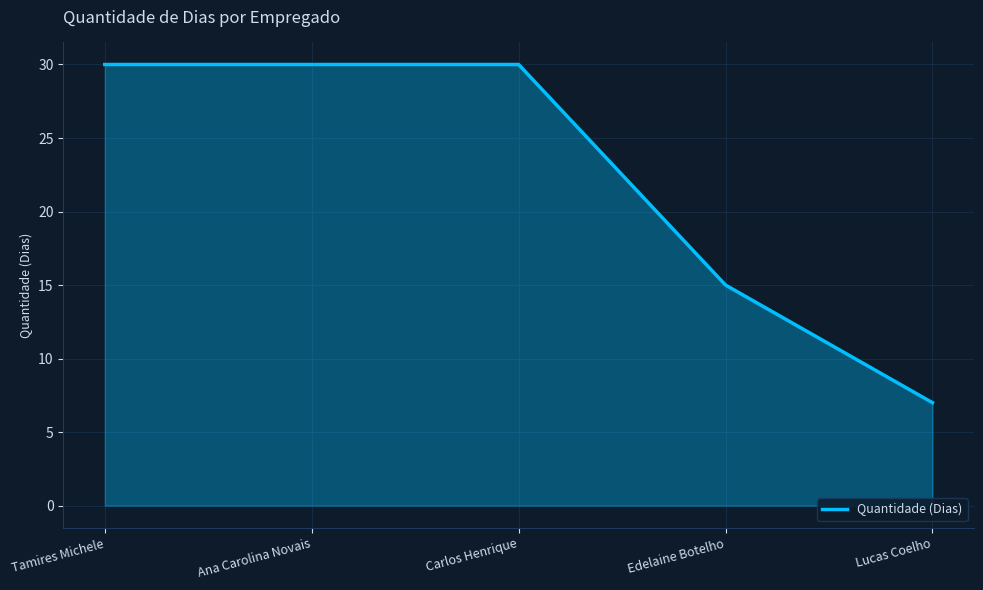

Does the chart have visible grid lines?

Yes